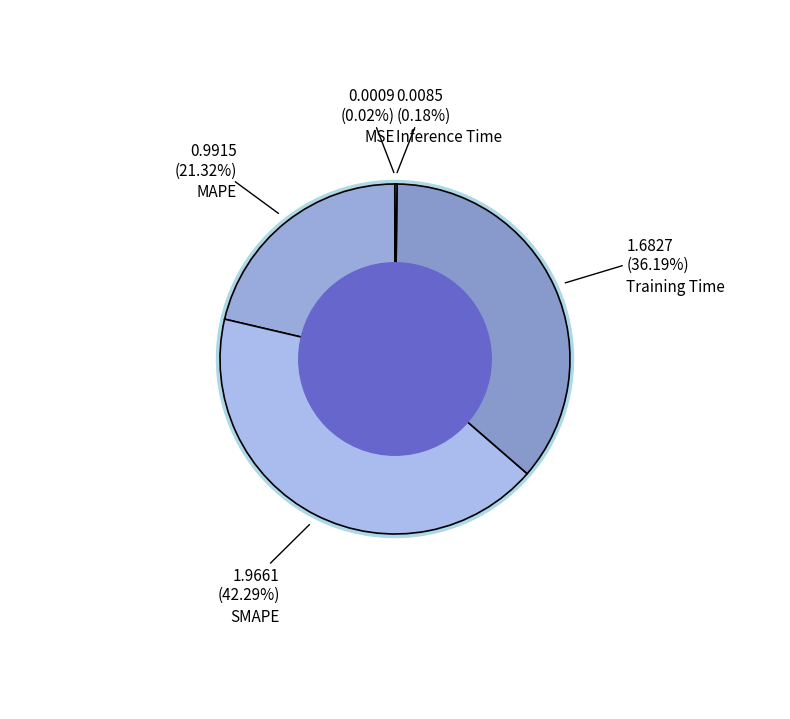

Which slice is the smallest?

MSE